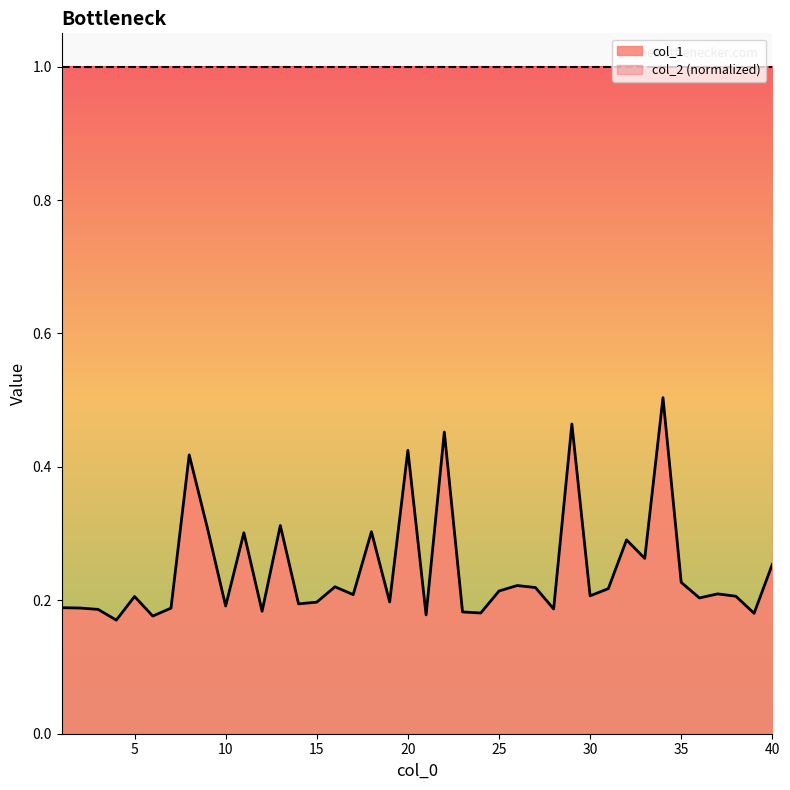

Reading left to right, transcribe all the data shown in this chart.

0.2	0.2	0.2	0.2	0.2	0.2	0.2	0.4	0.3	0.2	0.3	0.2	0.3	0.2	0.2	0.2	0.2	0.3	0.2	0.4	0.2	0.5	0.2	0.2	0.2	0.2	0.2	0.2	0.5	0.2	0.2	0.3	0.3	0.5	0.2	0.2	0.2	0.2	0.2	0.3